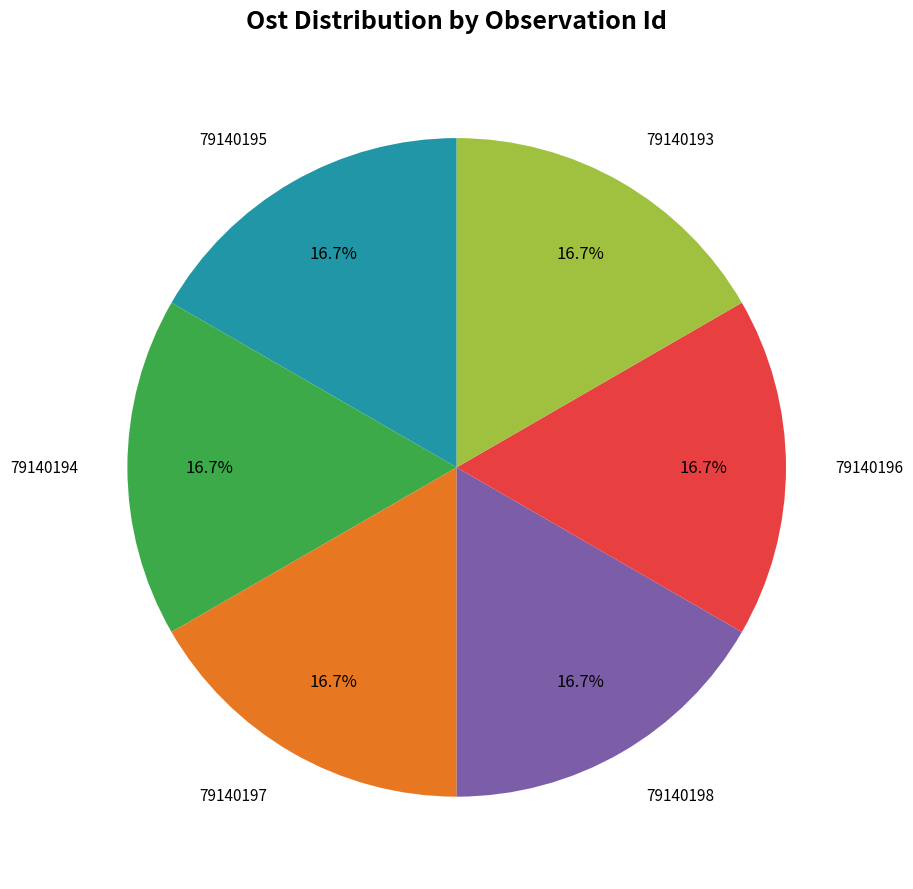

How many slices are in this pie chart?

6